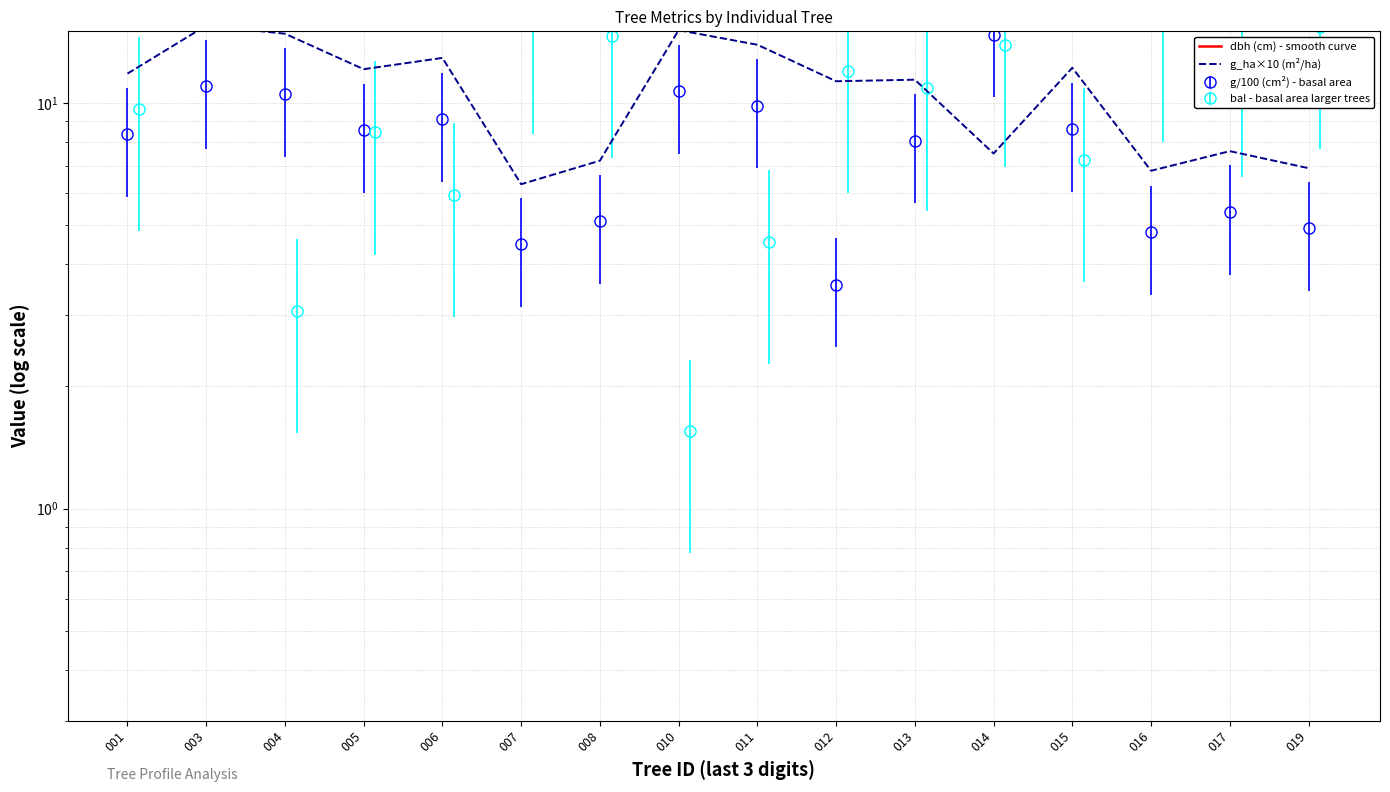

The bal series shows 8.4 at 431435005. True or false?

True